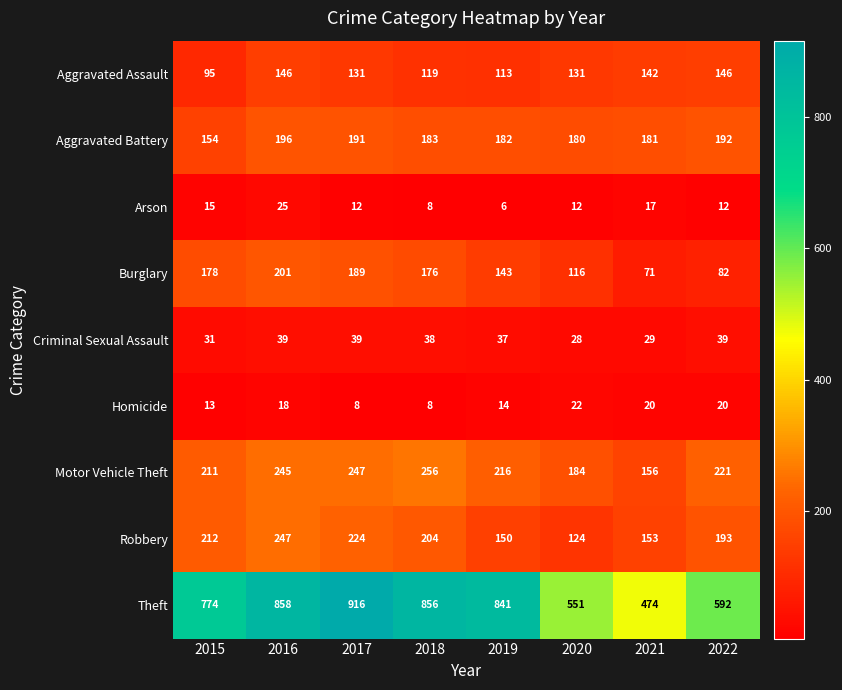

At which label does Criminal Sexual Assault reach its minimum?

2020